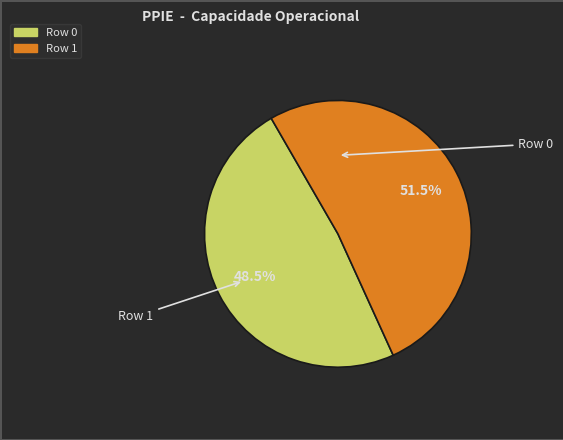

Rank the categories by value from highest to lowest.

Row 1, Row 0